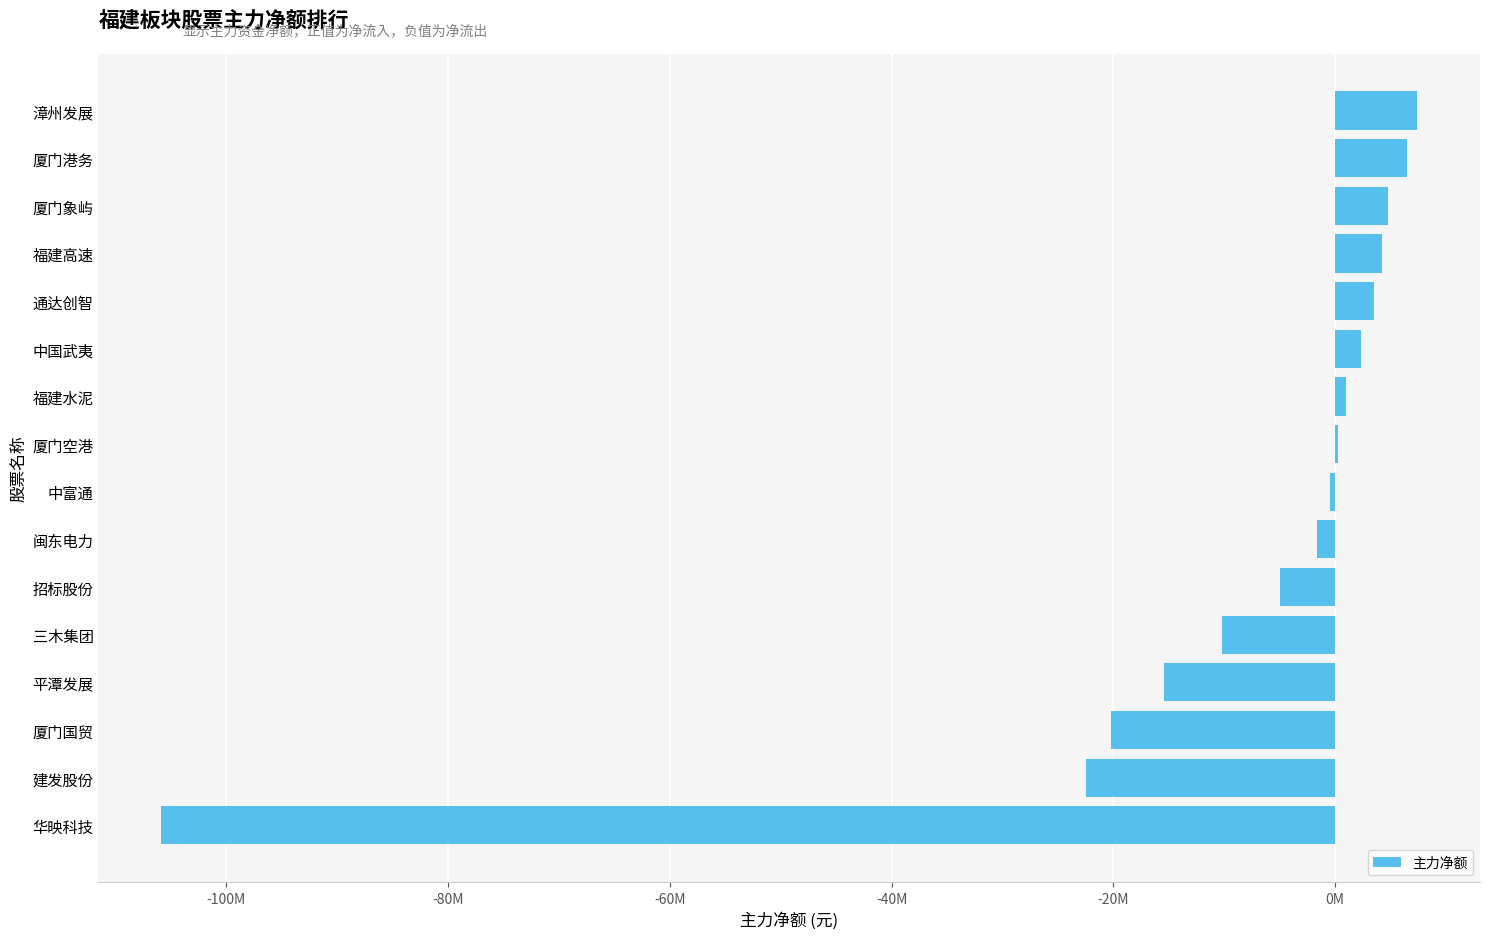

Count the number of values greater than 261544.

7